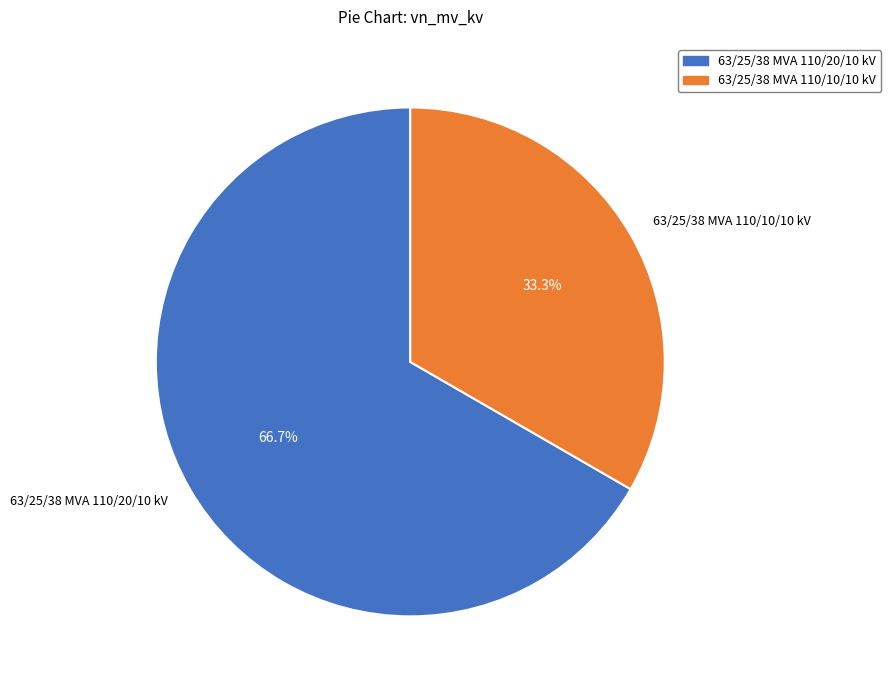

How many slices are in this pie chart?

2